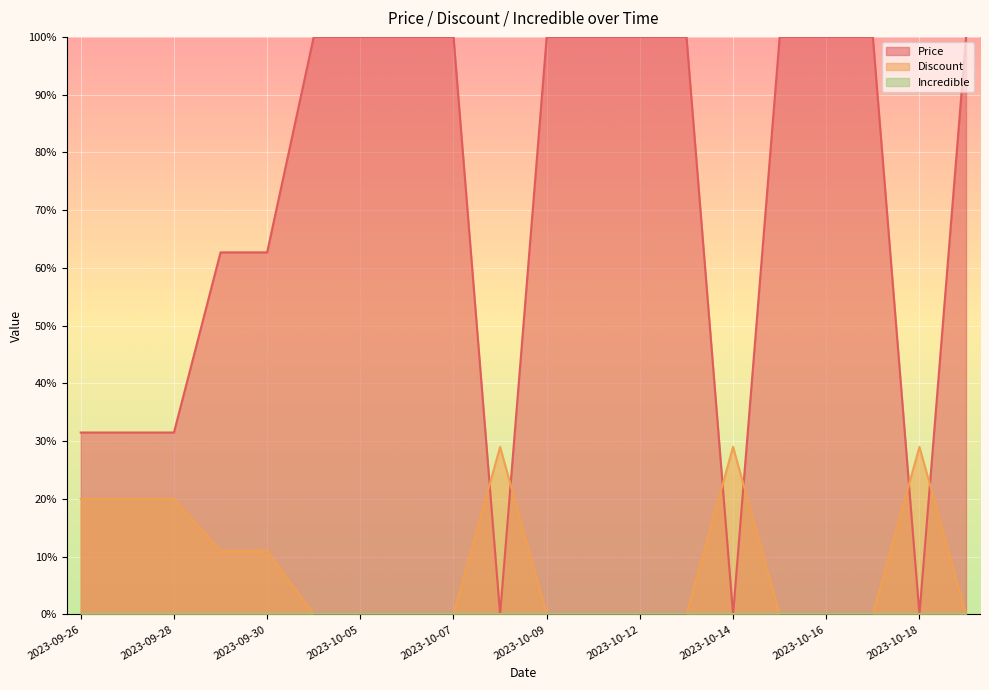

What is the average value of the Price series?

71.0